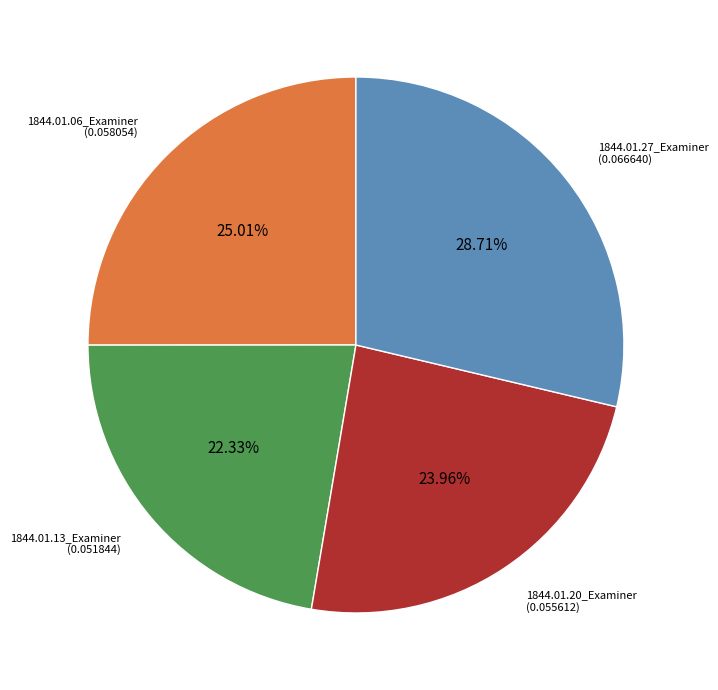

Count the number of slices in the pie.

4